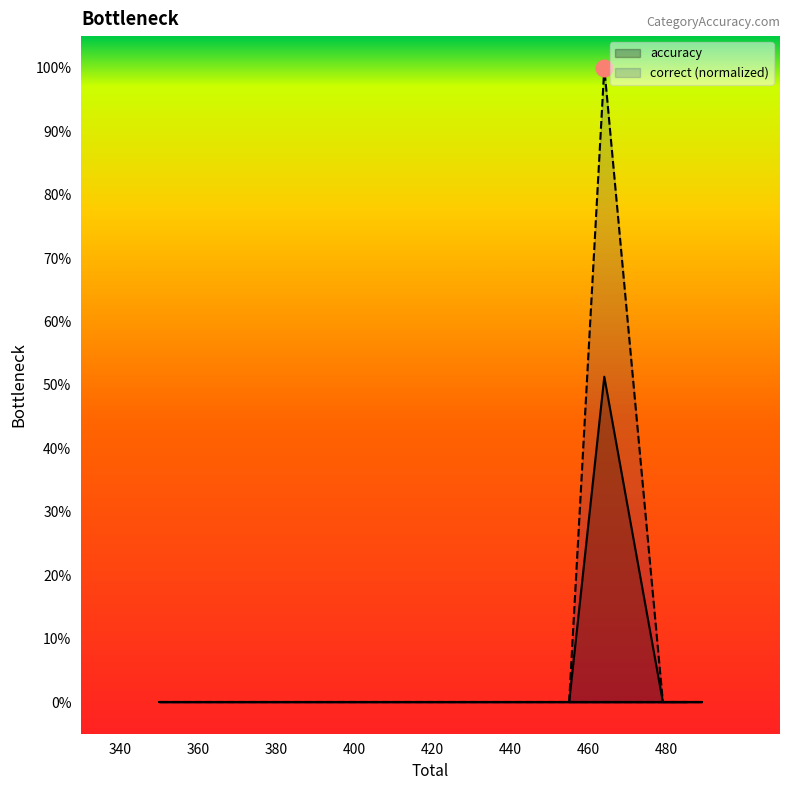

Rank the series at lighting from lowest to highest value.

accuracy, correct